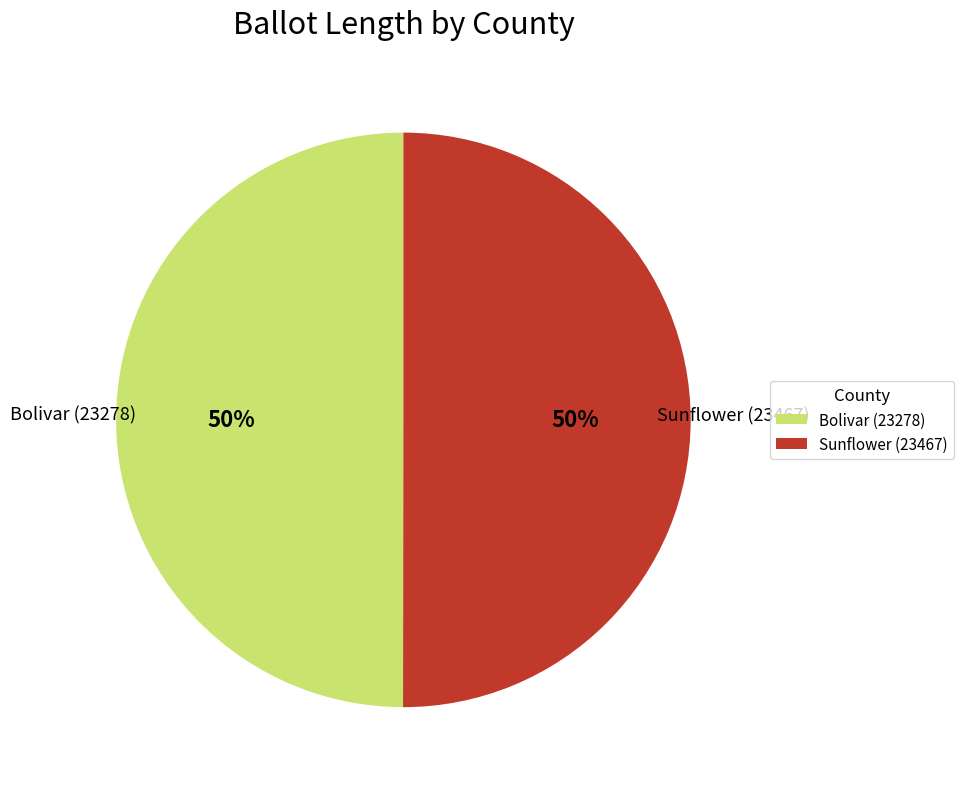

True or false: Sunflower (23467) accounts for 41% of the total.

False